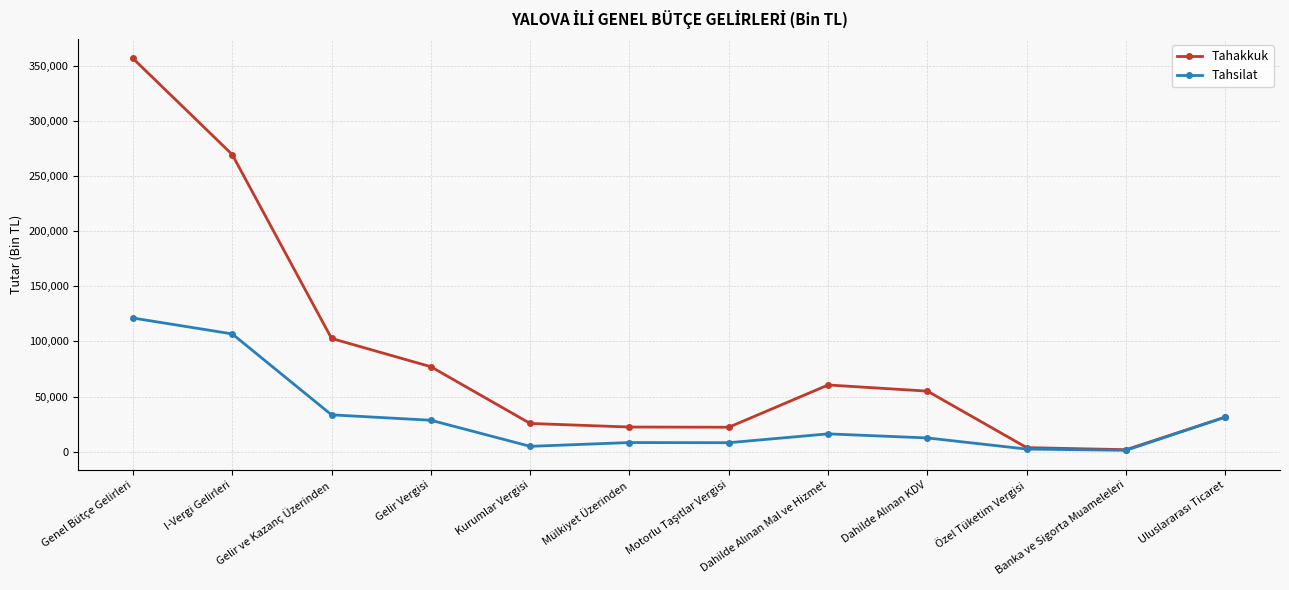

List the series in order of their peak value, highest first.

Tahakkuk, Tahsilat